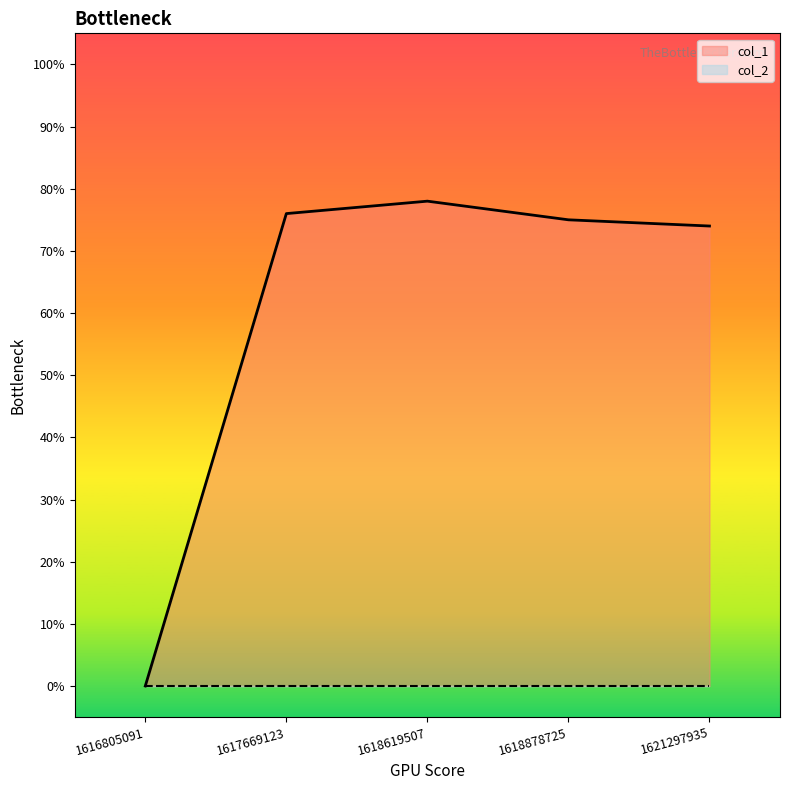

Reading right to left, what are all the values shown in this chart?

74	75	78	76	0